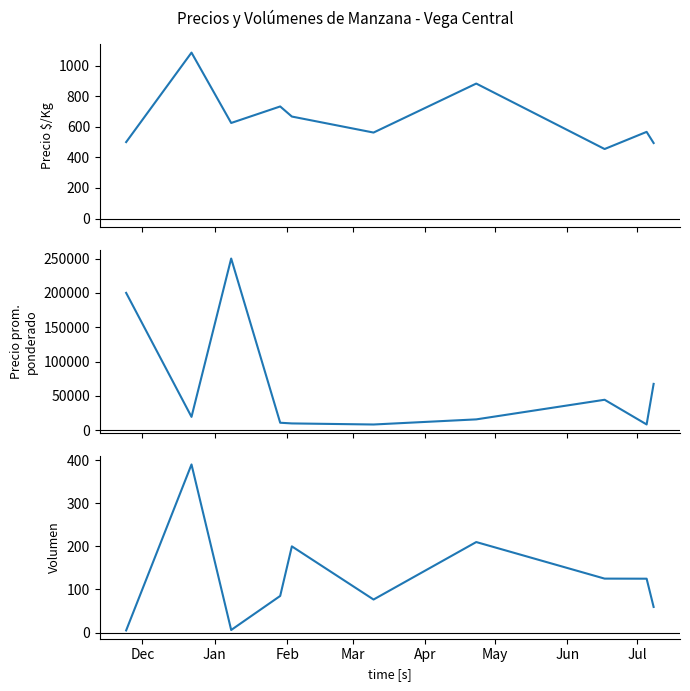

At how many categories does at least one series exceed 135661?

2